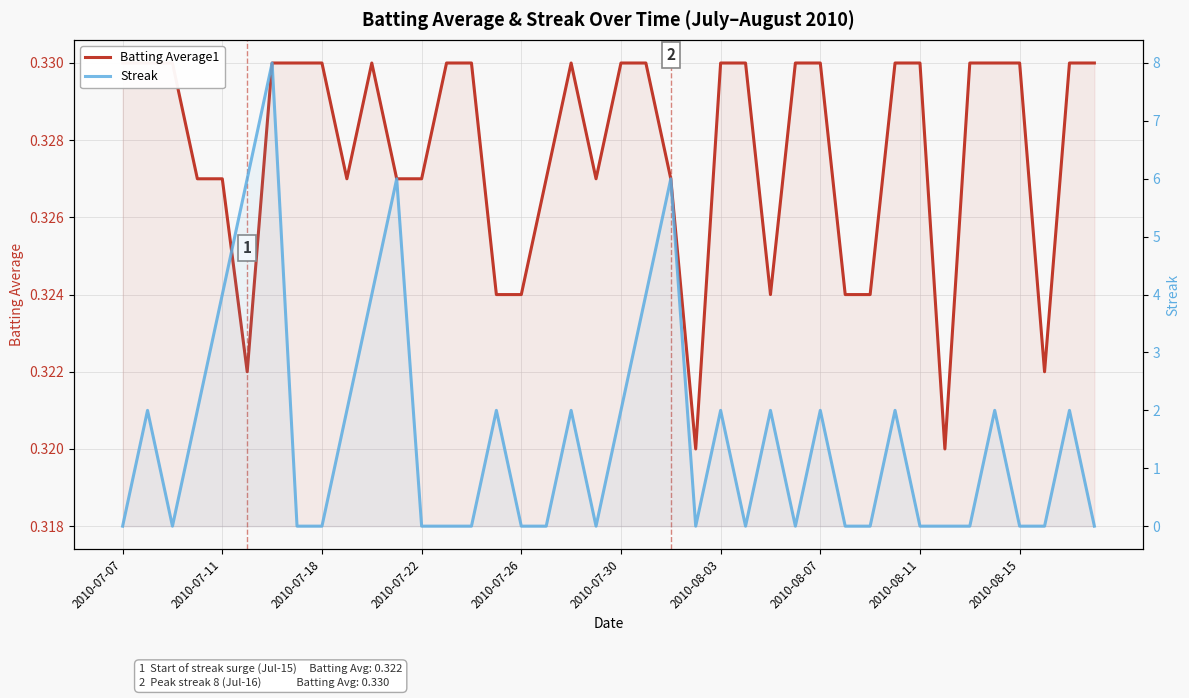

The Streak series shows -3.0 at 2010-07-18. True or false?

False